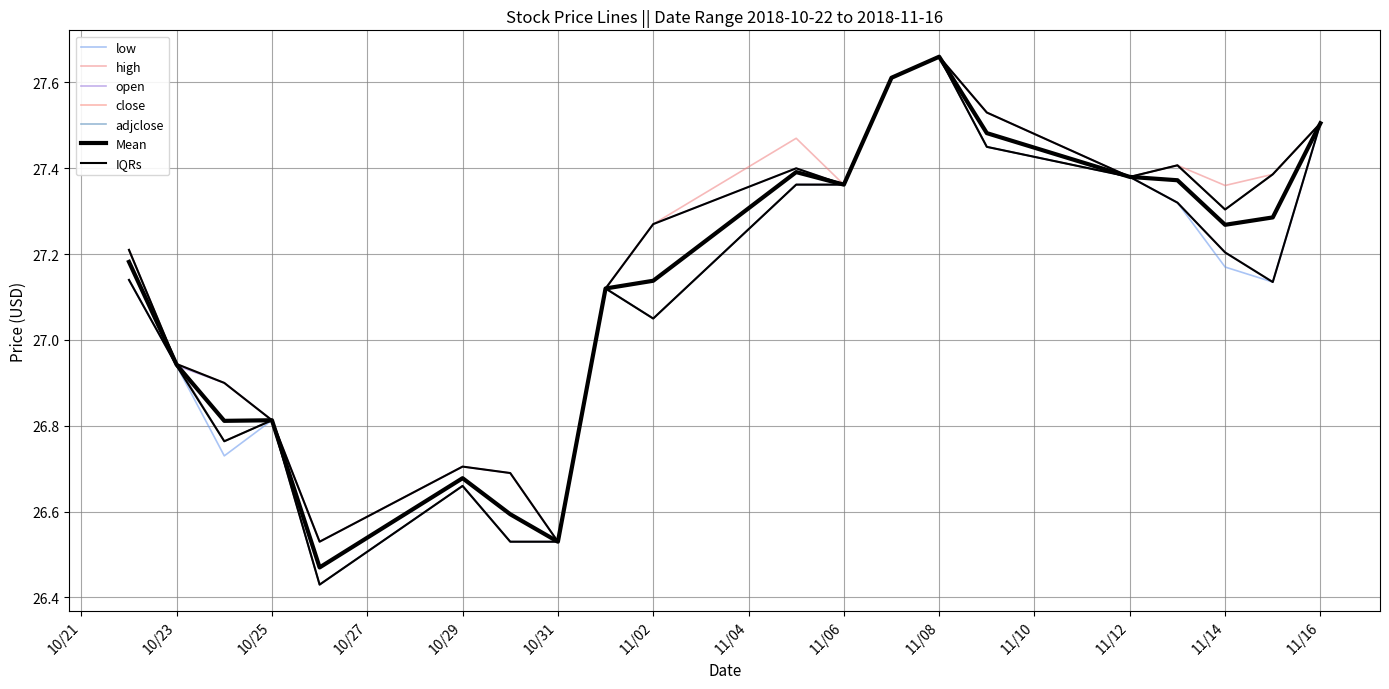

Is this an area chart (filled region under the line)?

No